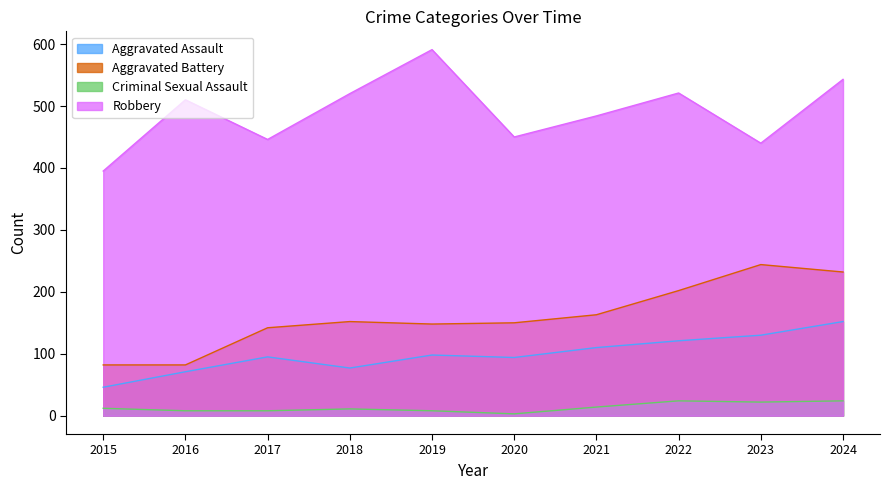

Where is the first local maximum for Robbery?

2016